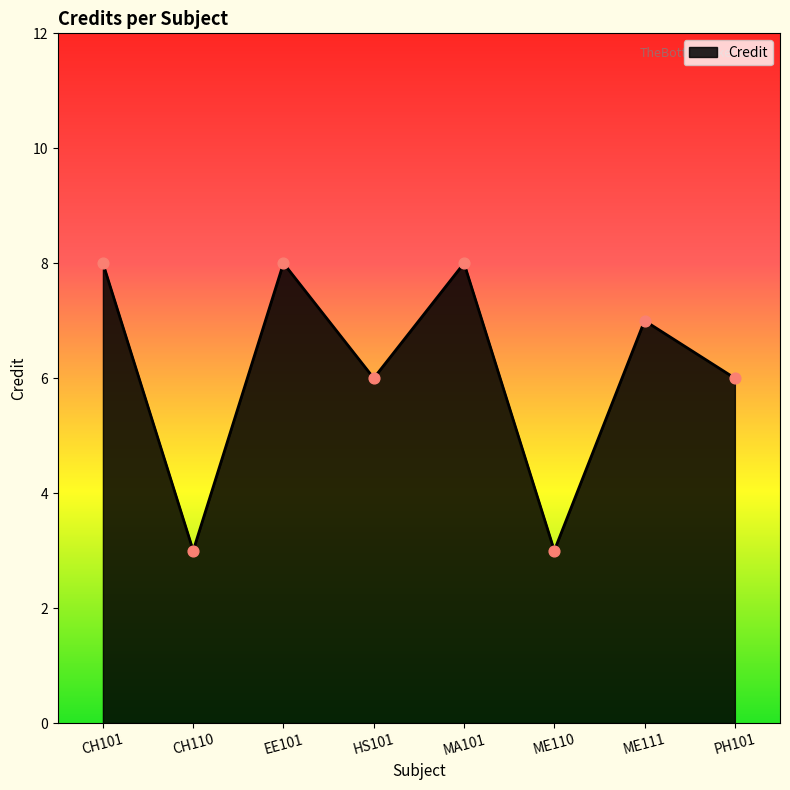

What is the ratio of the value at ME110 to the value at HS101?

0.5